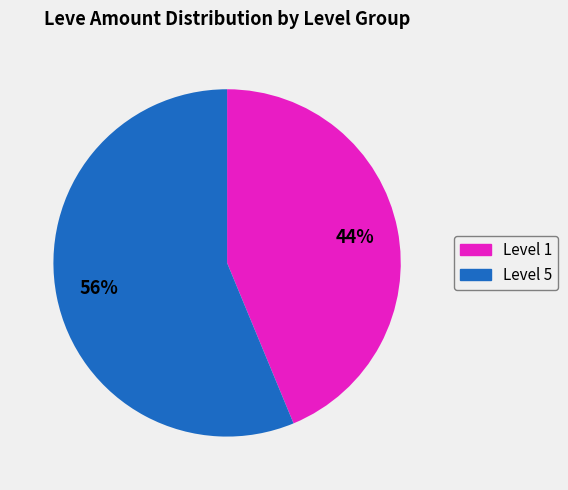

Combined, do Level 5 and Level 1 account for over 50%?

Yes